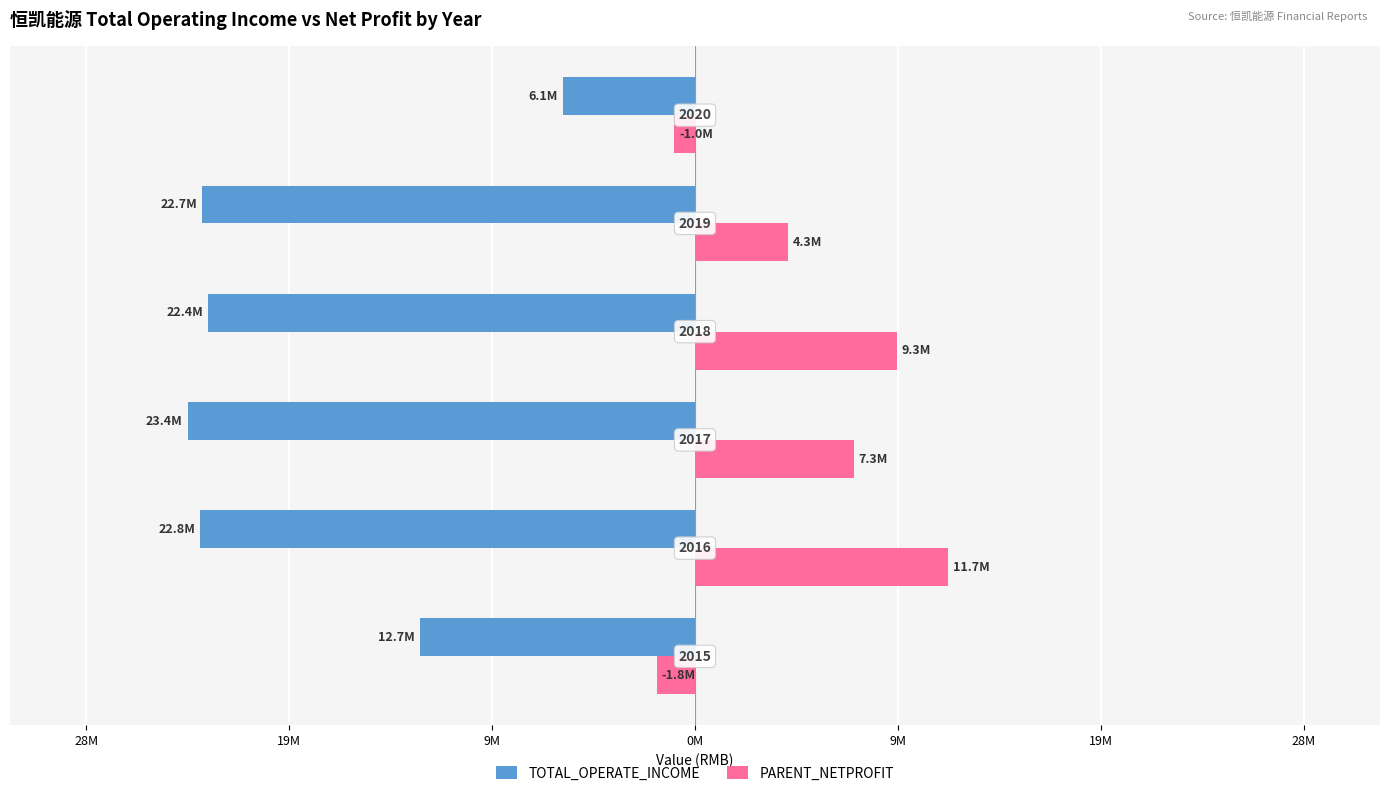

What are all the series names shown in the legend?

TOTAL_OPERATE_INCOME, PARENT_NETPROFIT